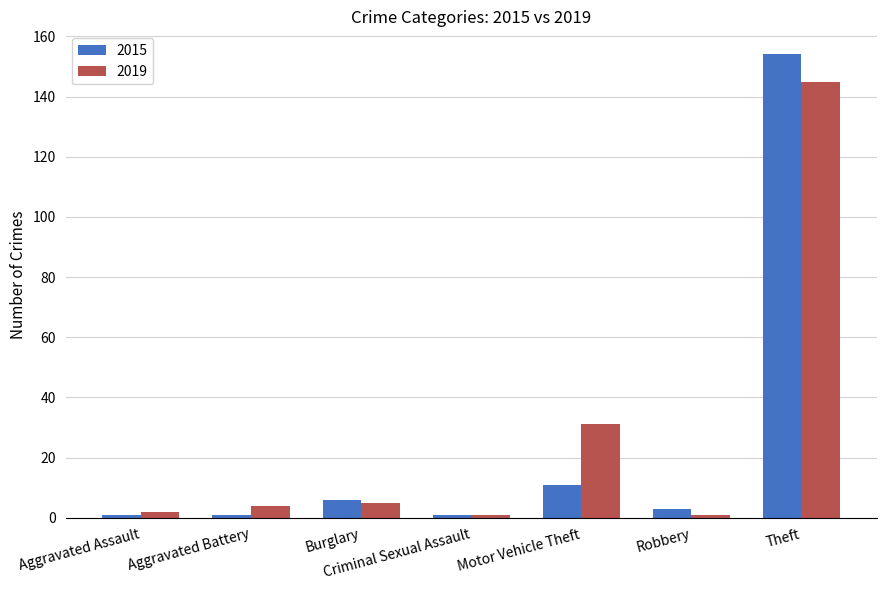

What is the difference between the 2019 values at Robbery and Aggravated Battery?

3